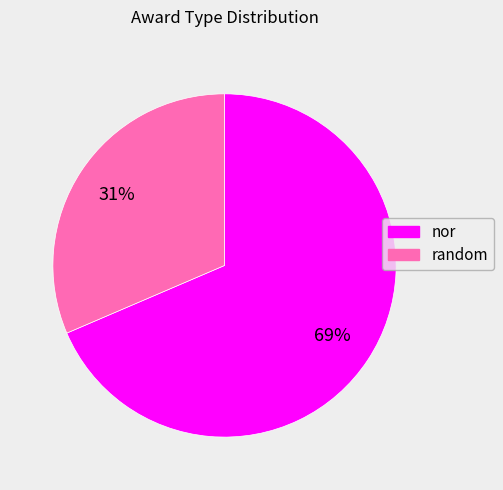

To the nearest percent, what is the combined percentage of random and nor?

100%